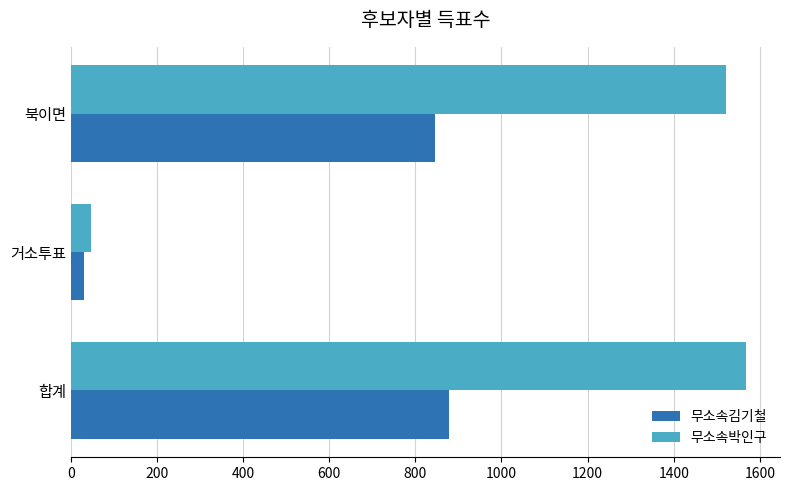

Which series has the largest range (max minus min)?

무소속박인구